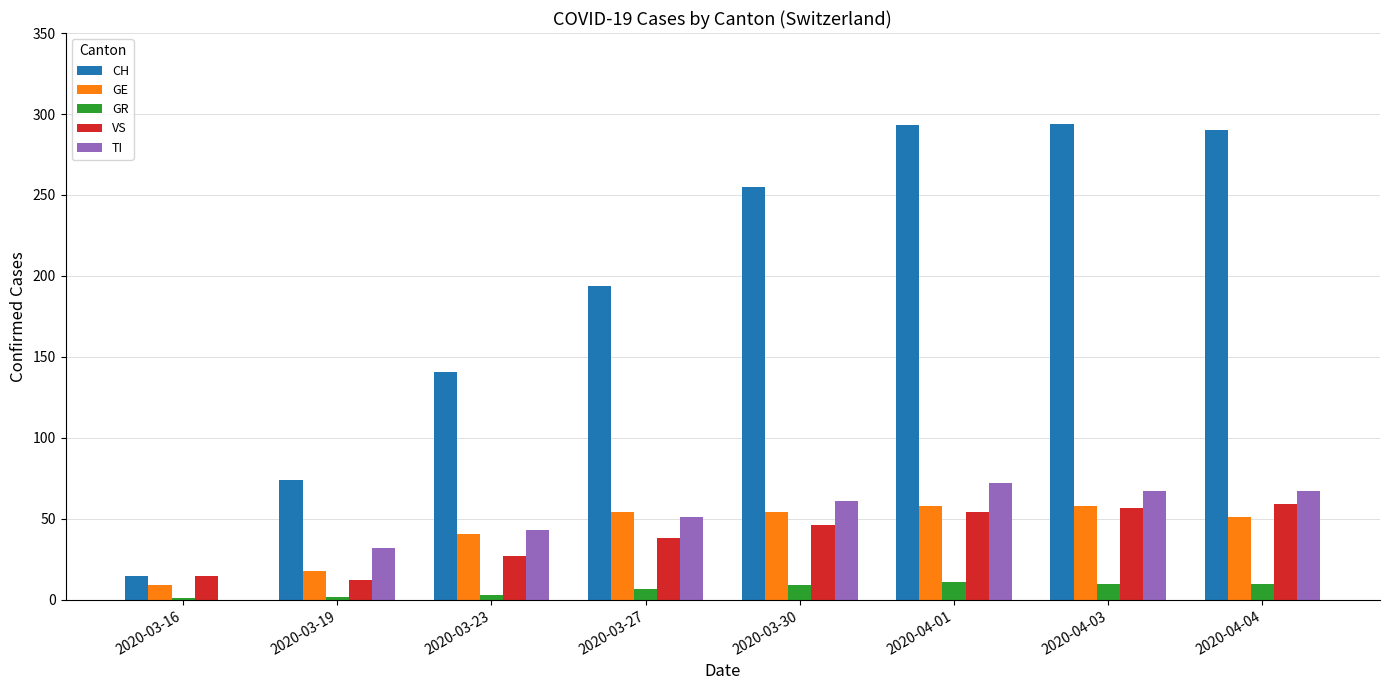

Which series has the largest total across all categories?

CH